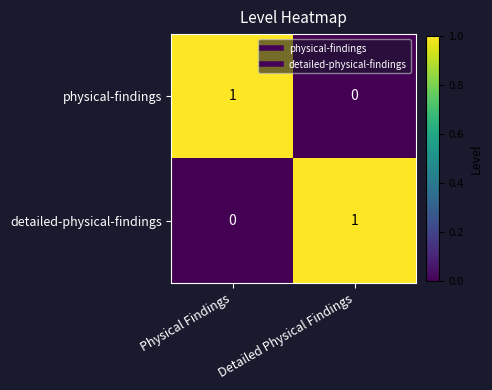

How many series are shown in this chart?

2